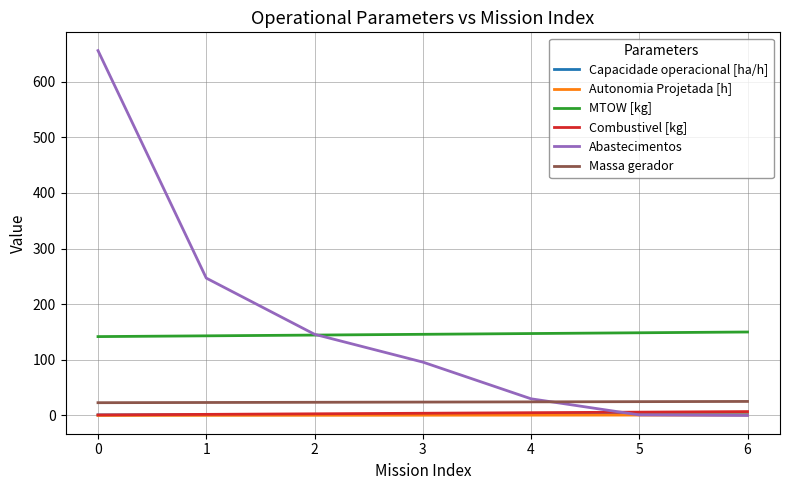

True or false: Combustivel [kg] has a value of 1.0 at 0.

True